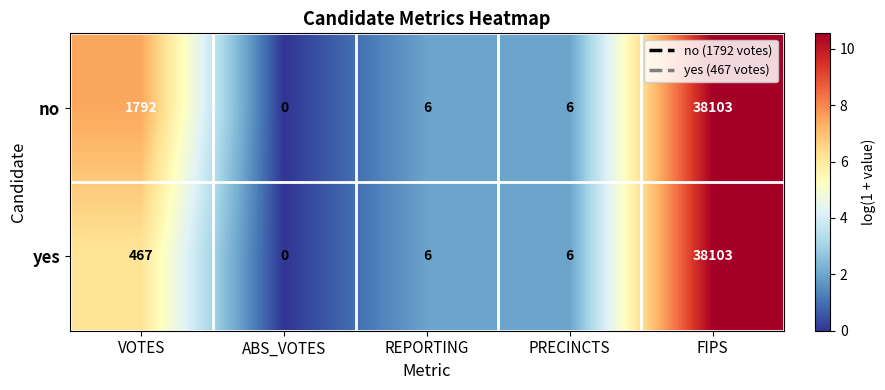

What is the difference between the no values at ABS_VOTES and VOTES?

1792